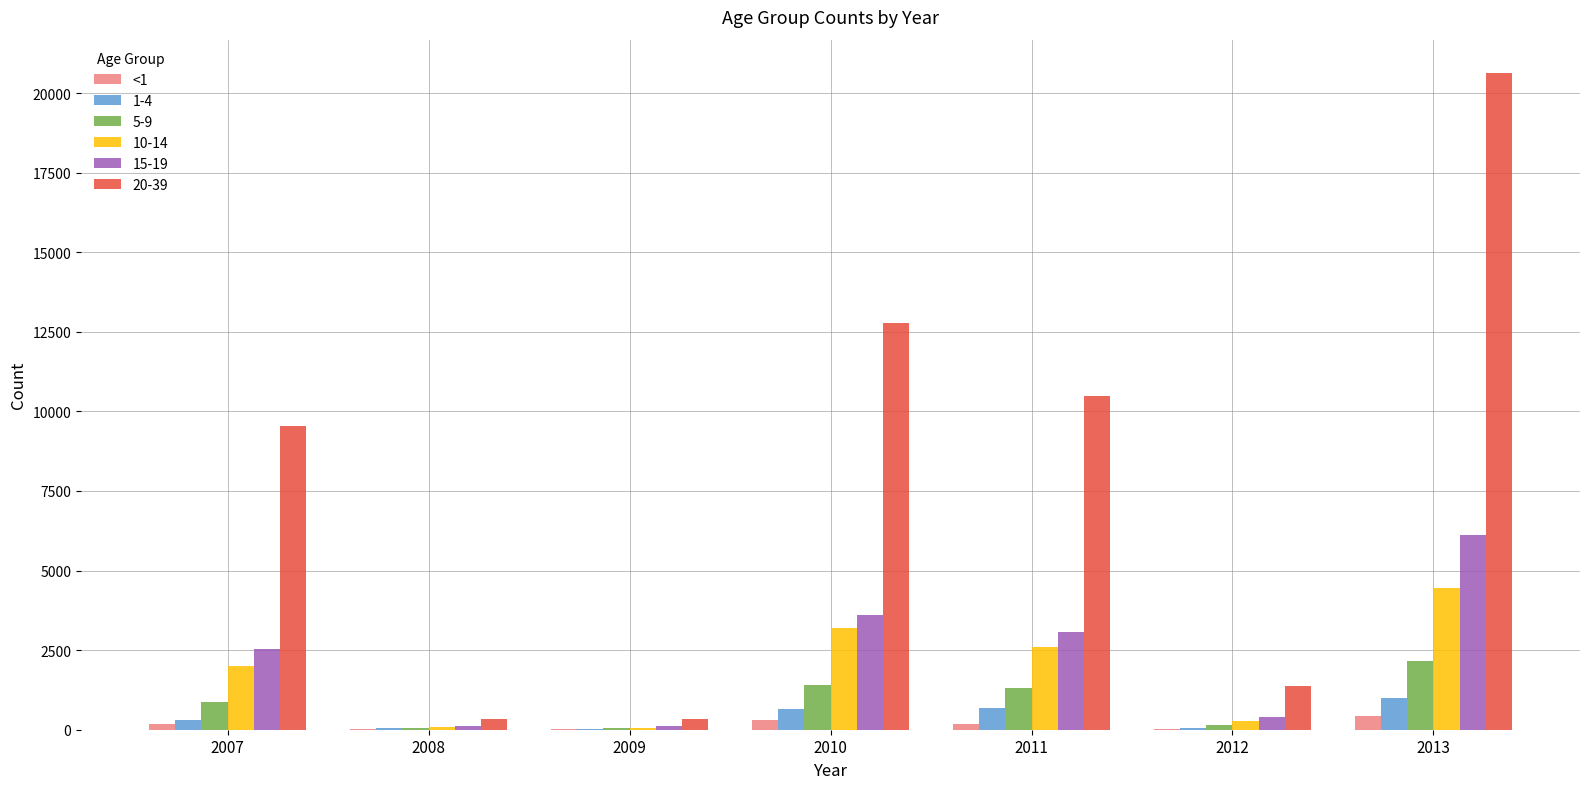

At which category does the chart reach its peak across all series?

2013